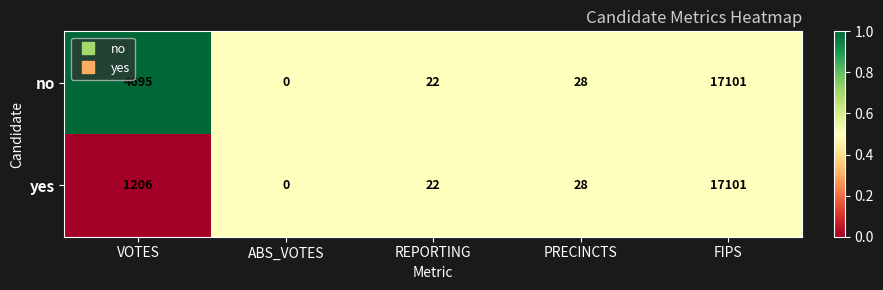

What is the sum of the no values at ABS_VOTES and FIPS?

17101